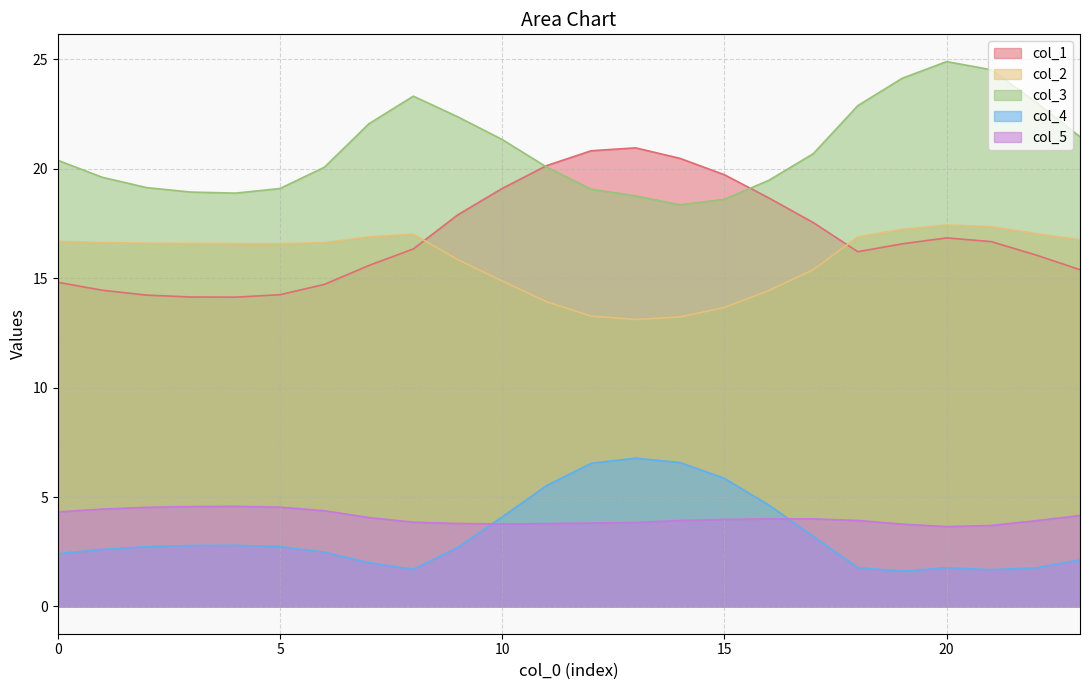

List the series in order of their peak value, highest first.

col_3, col_1, col_2, col_4, col_5